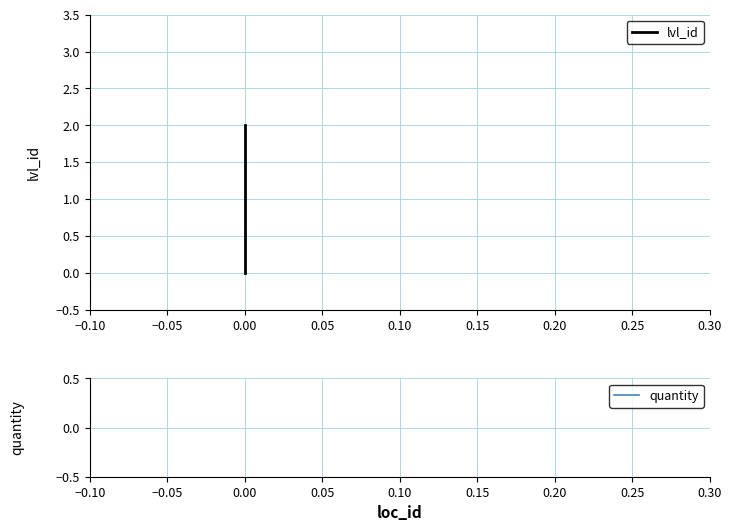

Which series has the widest spread of values?

lvl_id